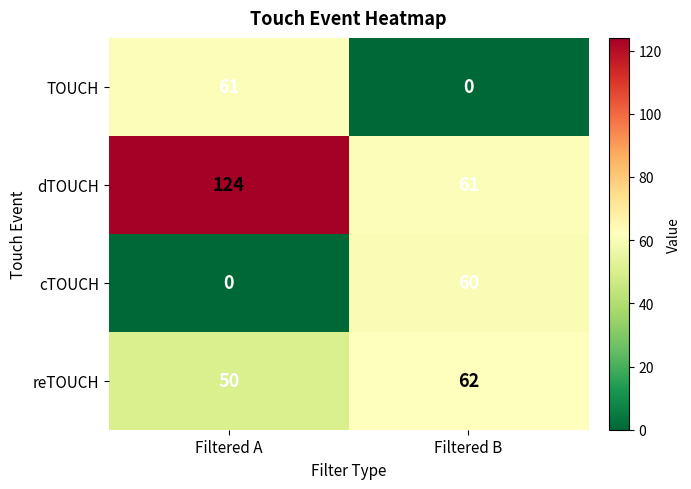

Between Filtered A and Filtered B, which series saw the biggest shift?

dTOUCH